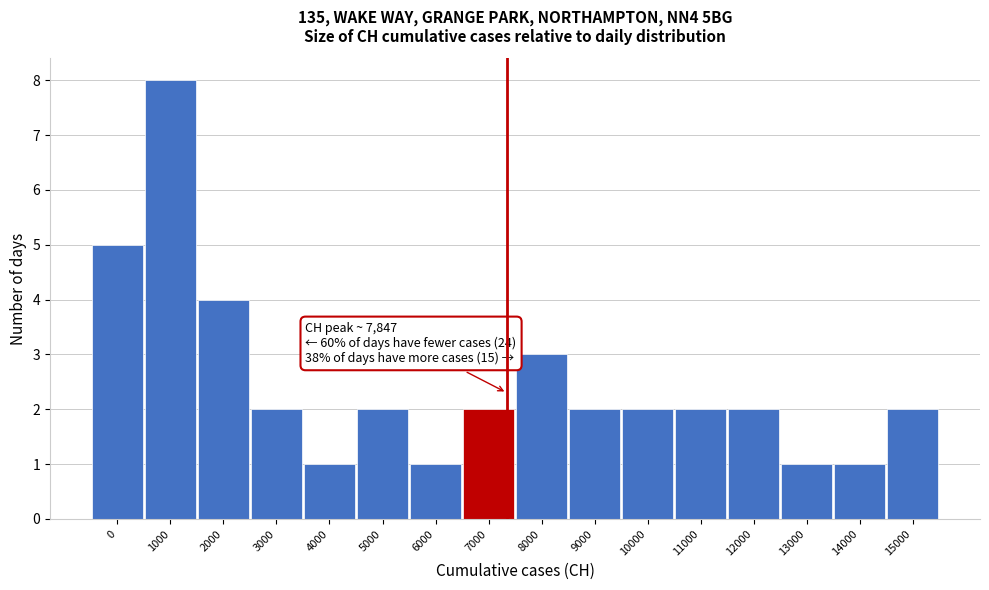

Reading right to left, extract all data points from this chart.

2	1	1	2	2	2	2	3	2	1	2	1	2	4	8	5